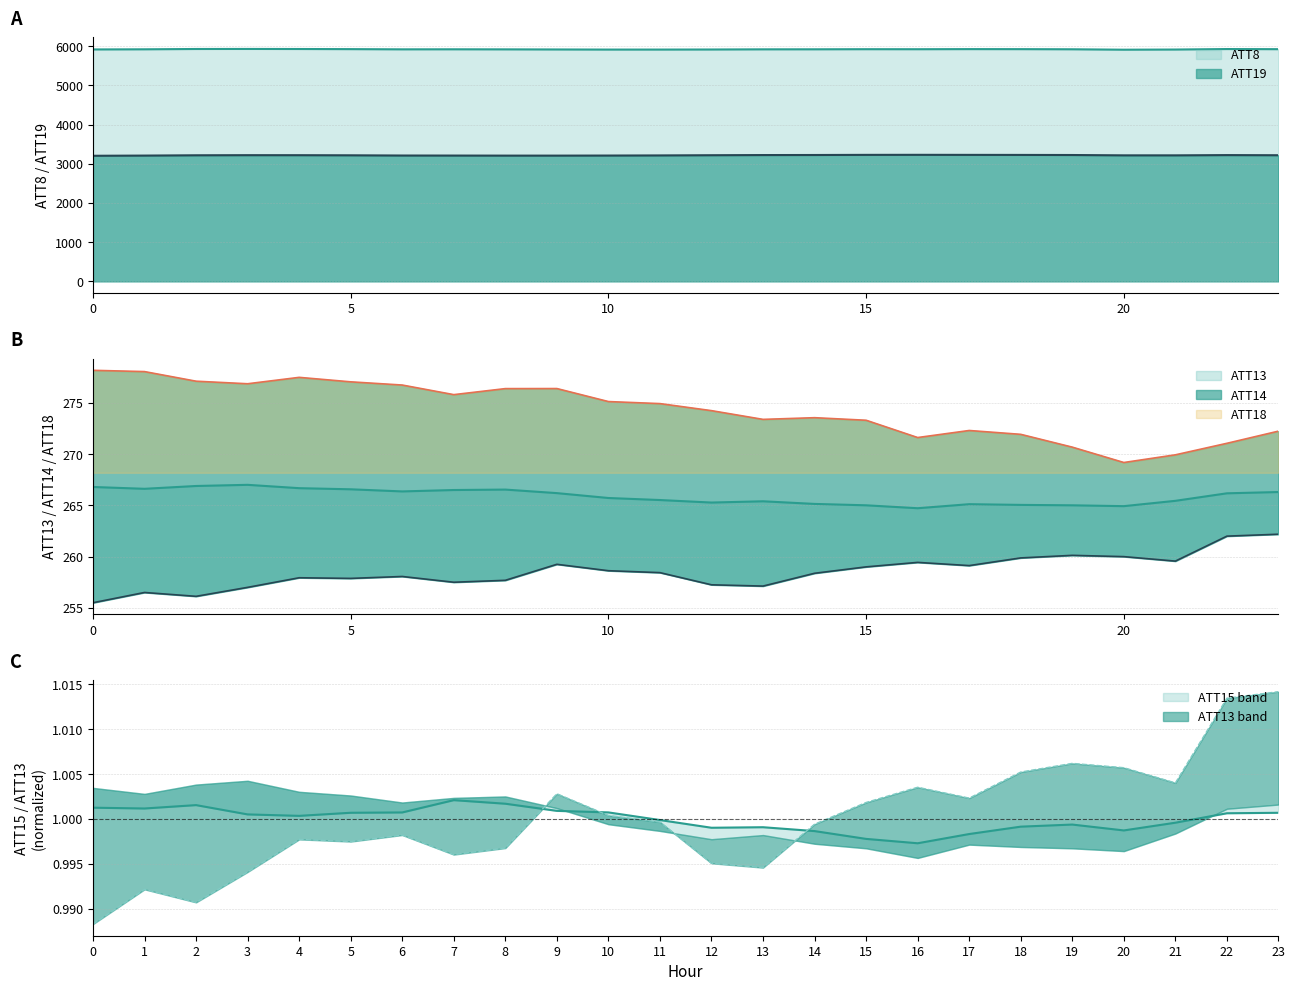

True or false: ATT15 and ATT19 cross at least once.

False